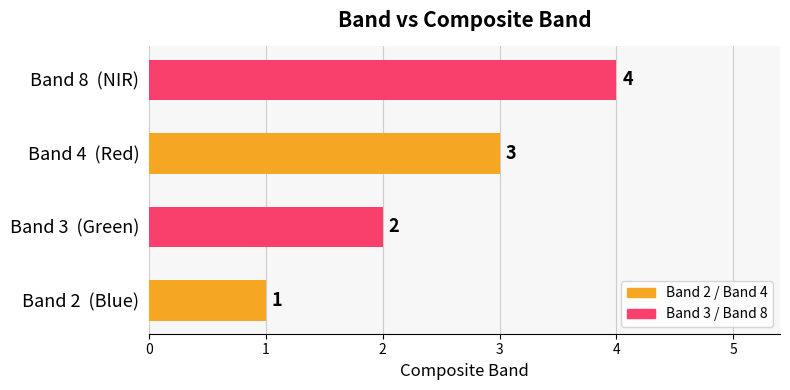

How many bars are there in total?

4